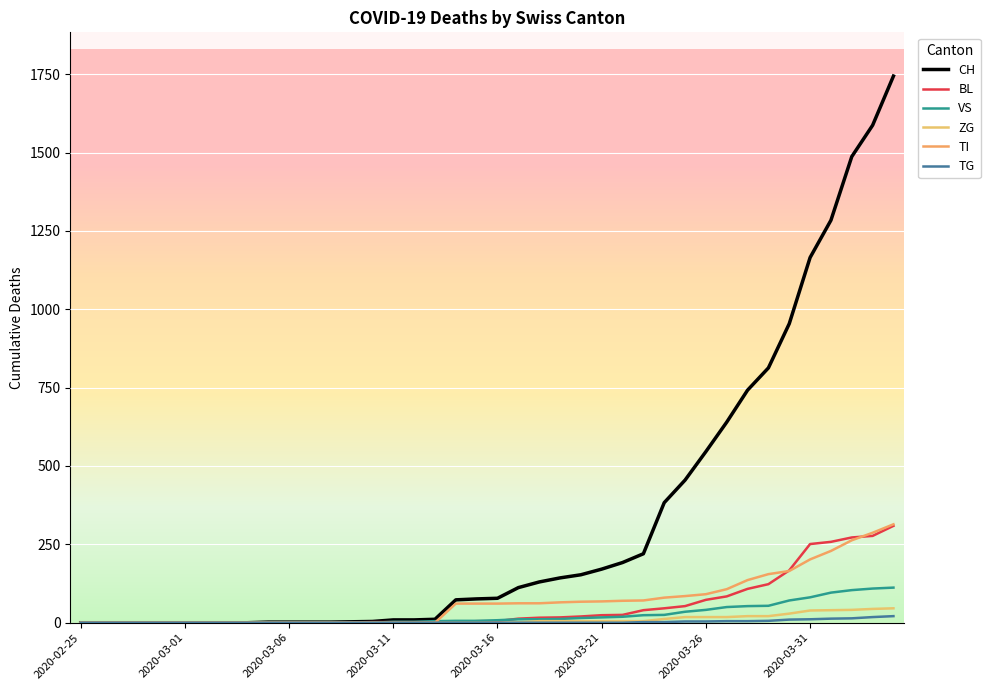

How many values in the TG series exceed 0?

13